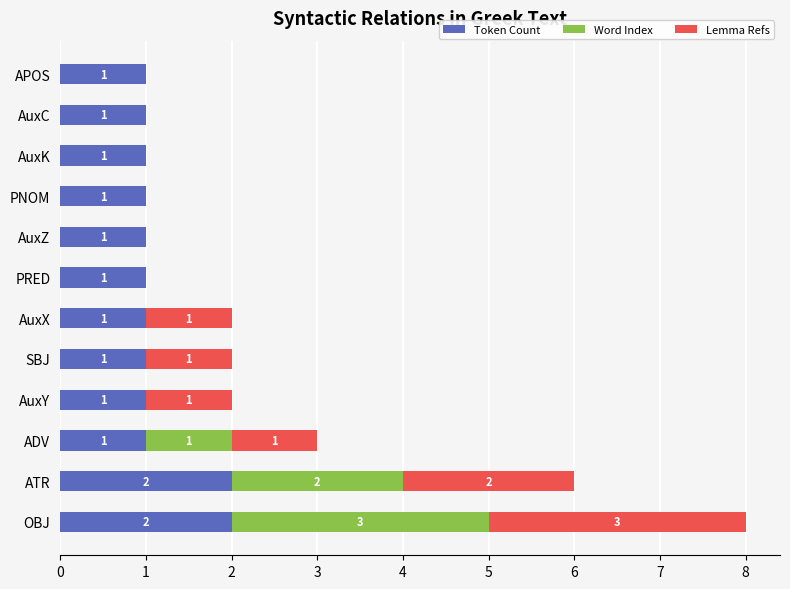

At which category is the sum across all series the highest?

OBJ